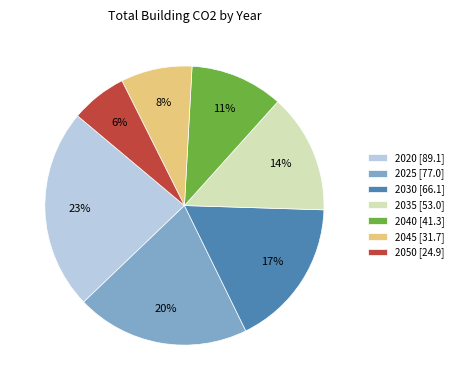

Approximately how many times larger is the value at 2025 compared to 2030?

1.2